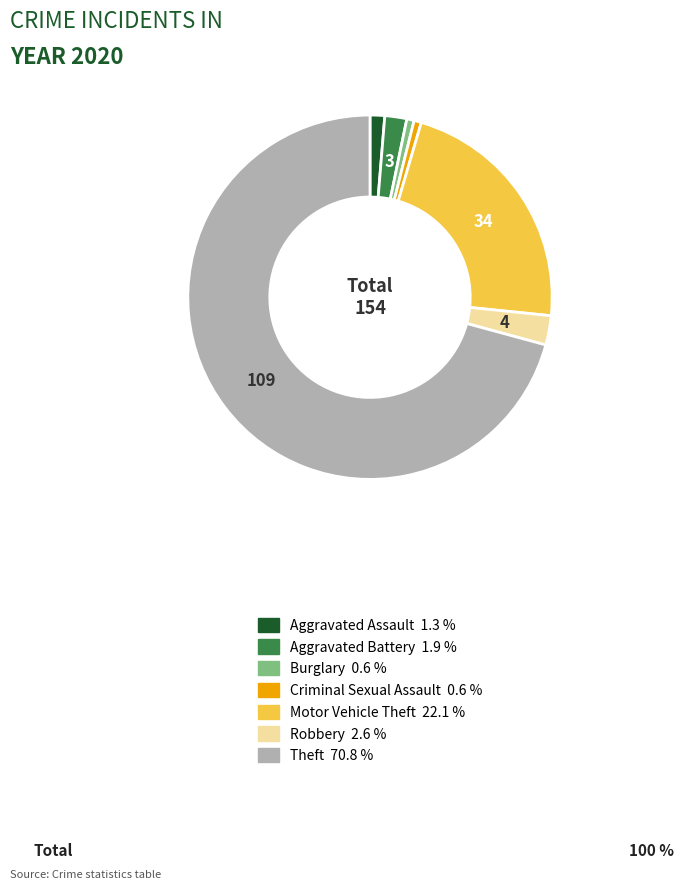

Which slice represents more than half of the pie?

Theft